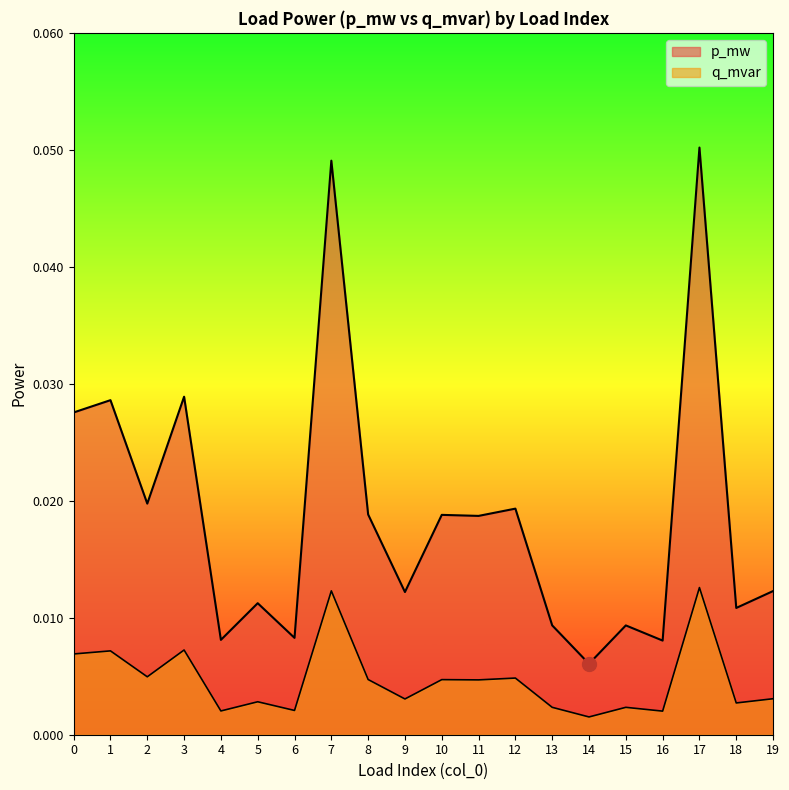

Reading right to left, list all the values displayed in this chart.

p_mw: 0.0	0.0	0.1	0.0	0.0	0.0	0.0	0.0	0.0	0.0	0.0	0.0	0.0	0.0	0.0	0.0	0.0	0.0	0.0	0.0
q_mvar: 0.0	0.0	0.0	0.0	0.0	0.0	0.0	0.0	0.0	0.0	0.0	0.0	0.0	0.0	0.0	0.0	0.0	0.0	0.0	0.0